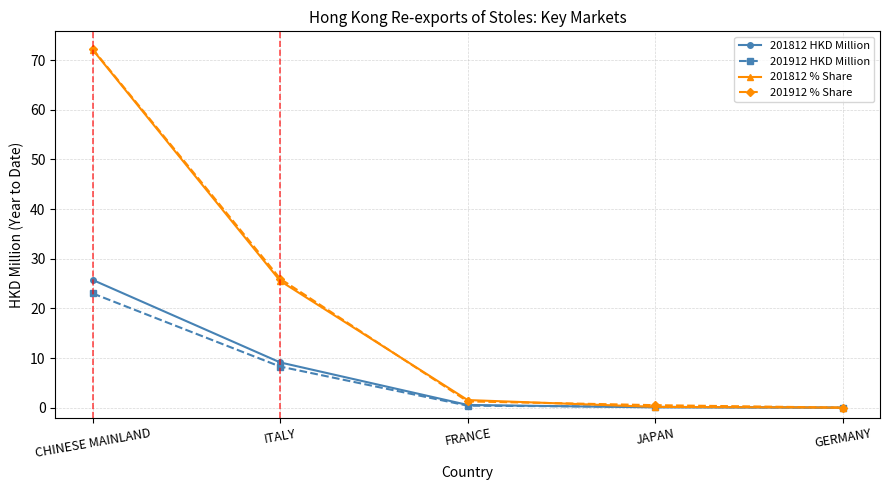

What is the label of the 5th point from the left?

GERMANY